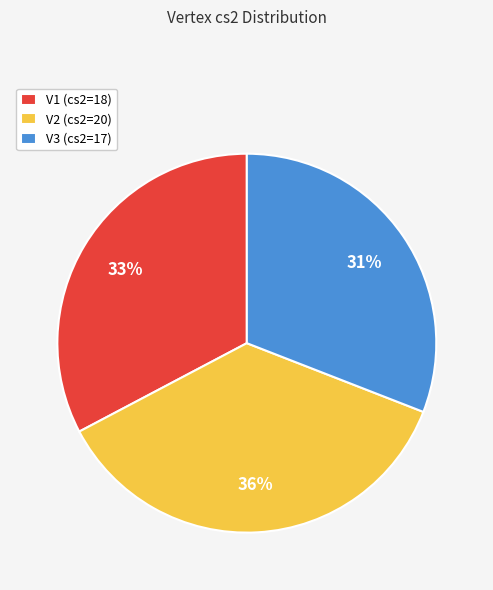

To the nearest percent, what is the difference between the largest and smallest slice percentages?

5%